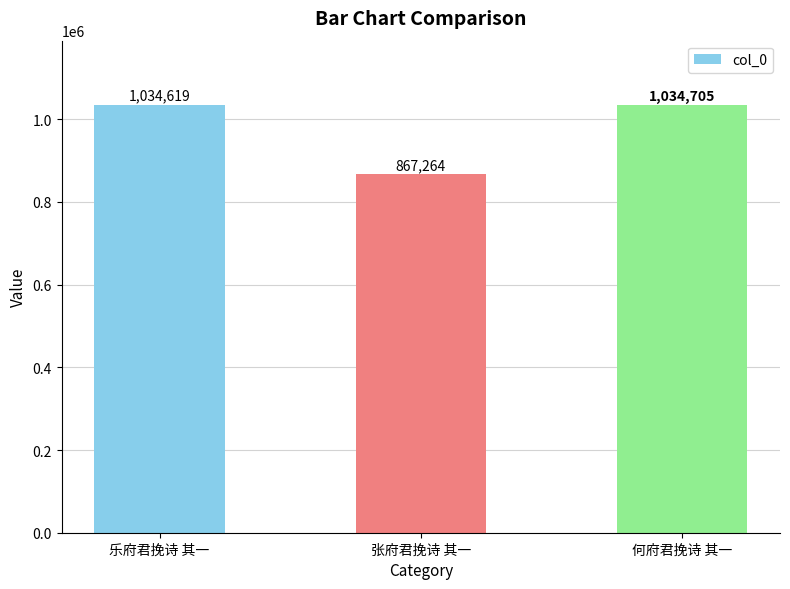

List the labels in order of value, largest first.

何府君挽诗 其一, 乐府君挽诗 其一, 张府君挽诗 其一